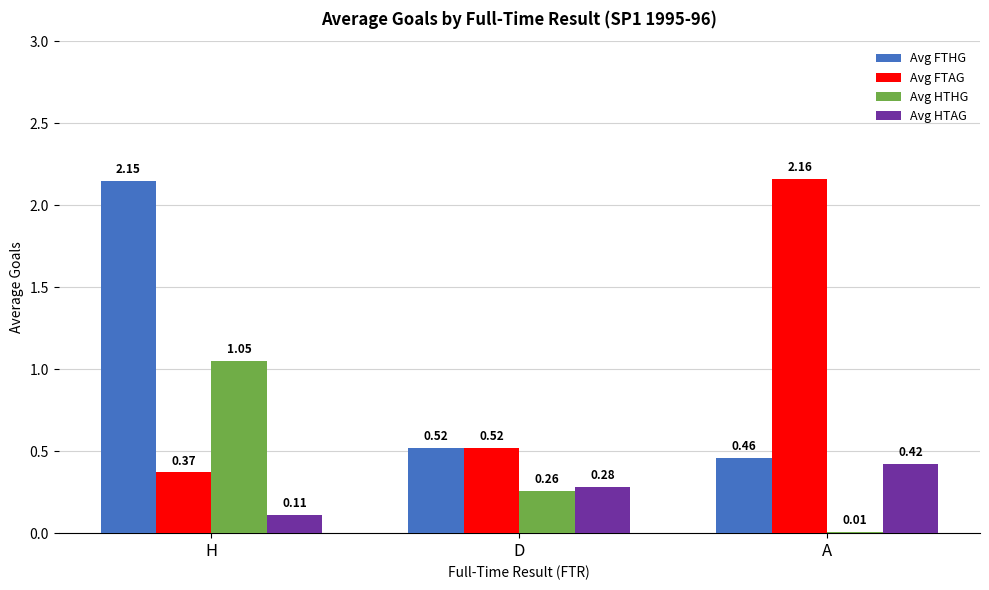

List the labels in order of Avg HTAG value, largest first.

A, D, H